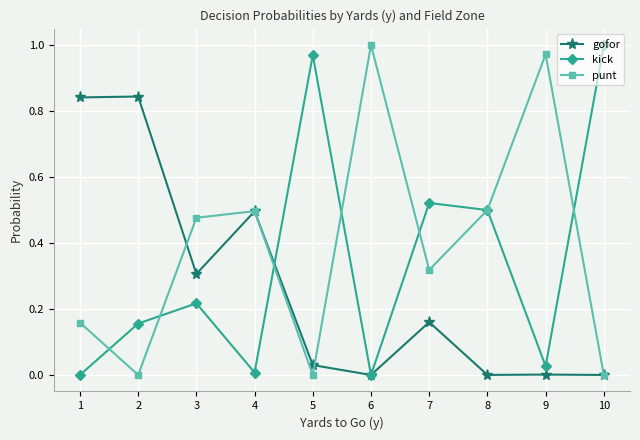

True or false: gofor has more than 1 points higher than both neighbors.

True